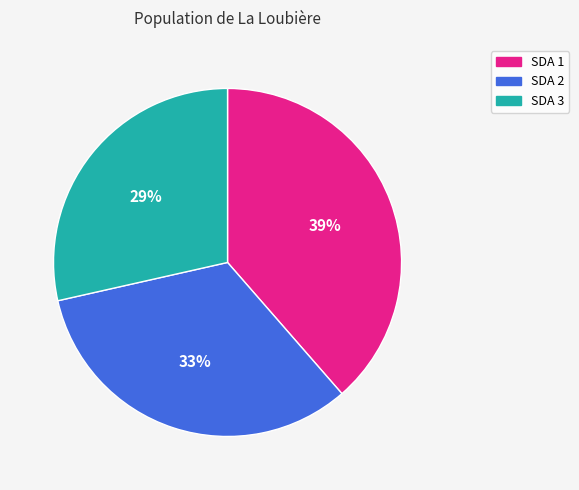

Count the number of slices in the pie.

3